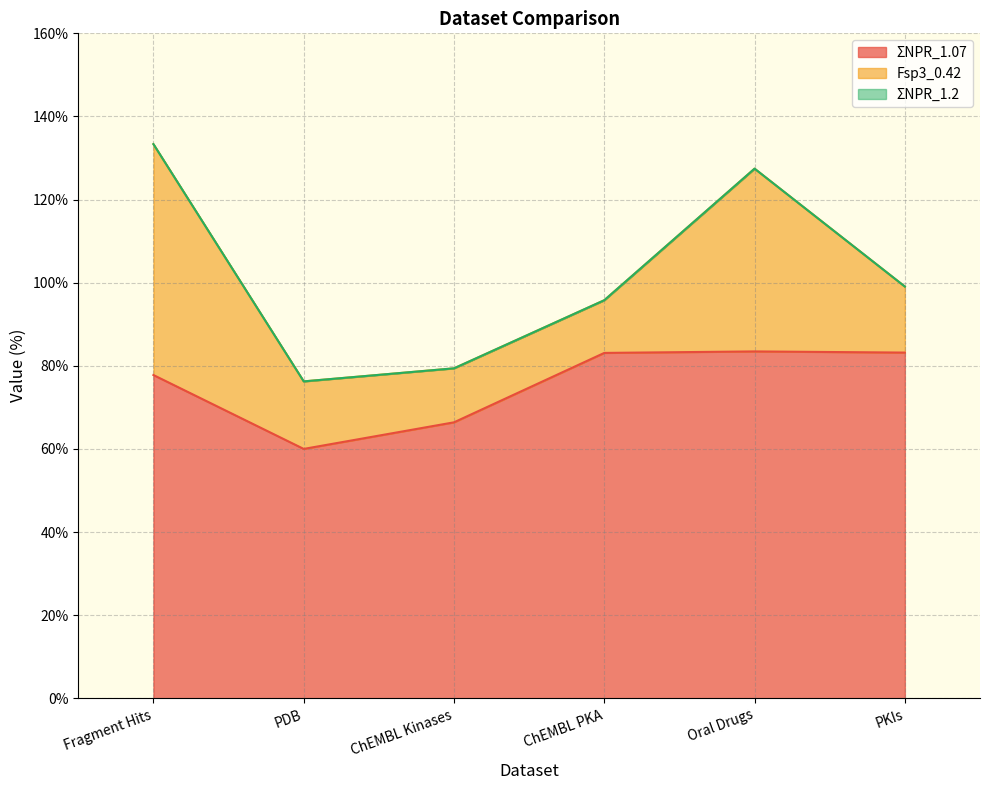

Does the chart have visible grid lines?

Yes